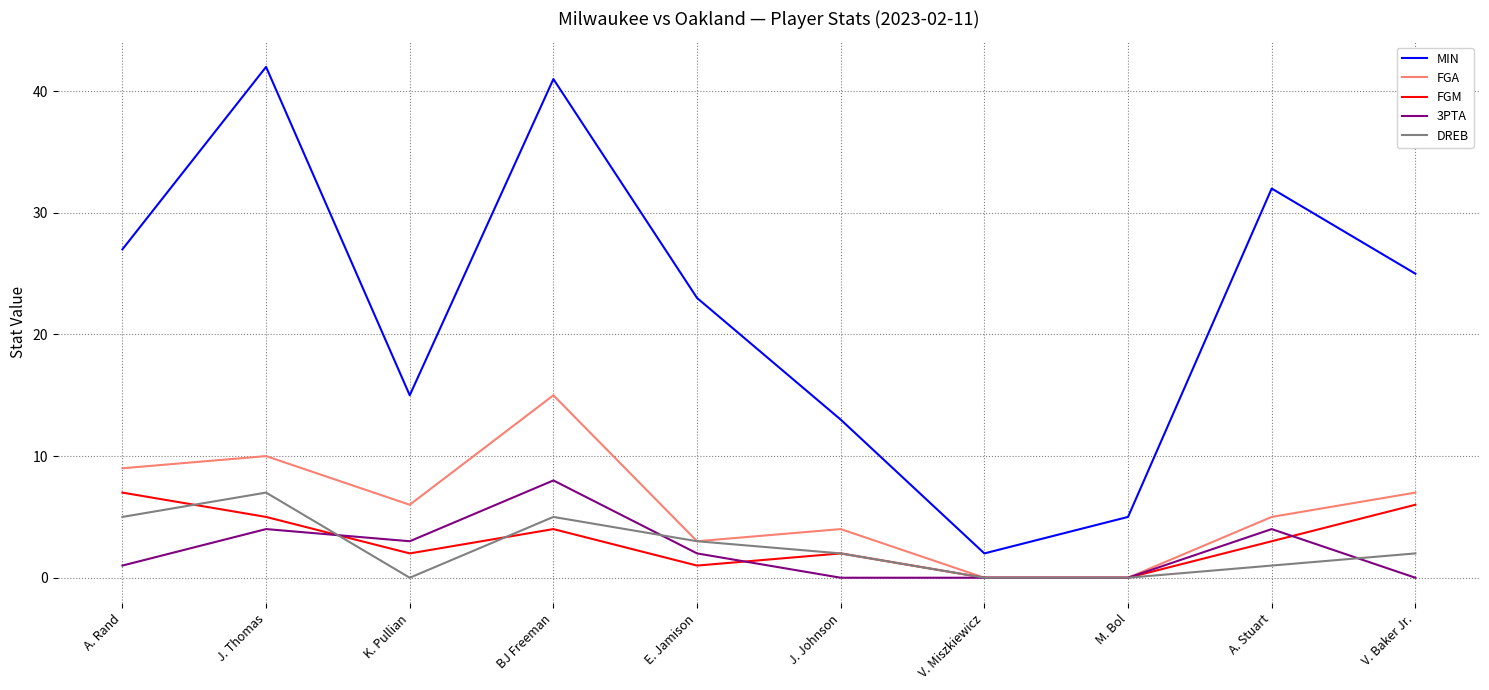

What position from the right is V. Miszkiewicz?

4